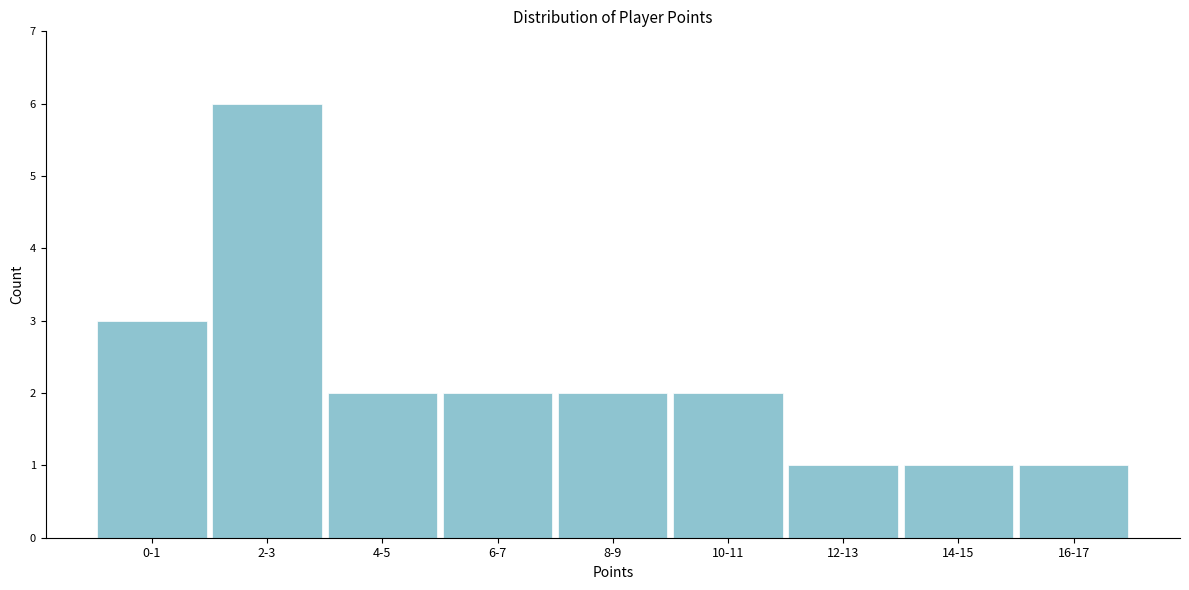

Reading right to left, transcribe all the data shown in this chart.

16-17=1	14-15=1	12-13=1	10-11=2	8-9=2	6-7=2	4-5=2	2-3=6	0-1=3